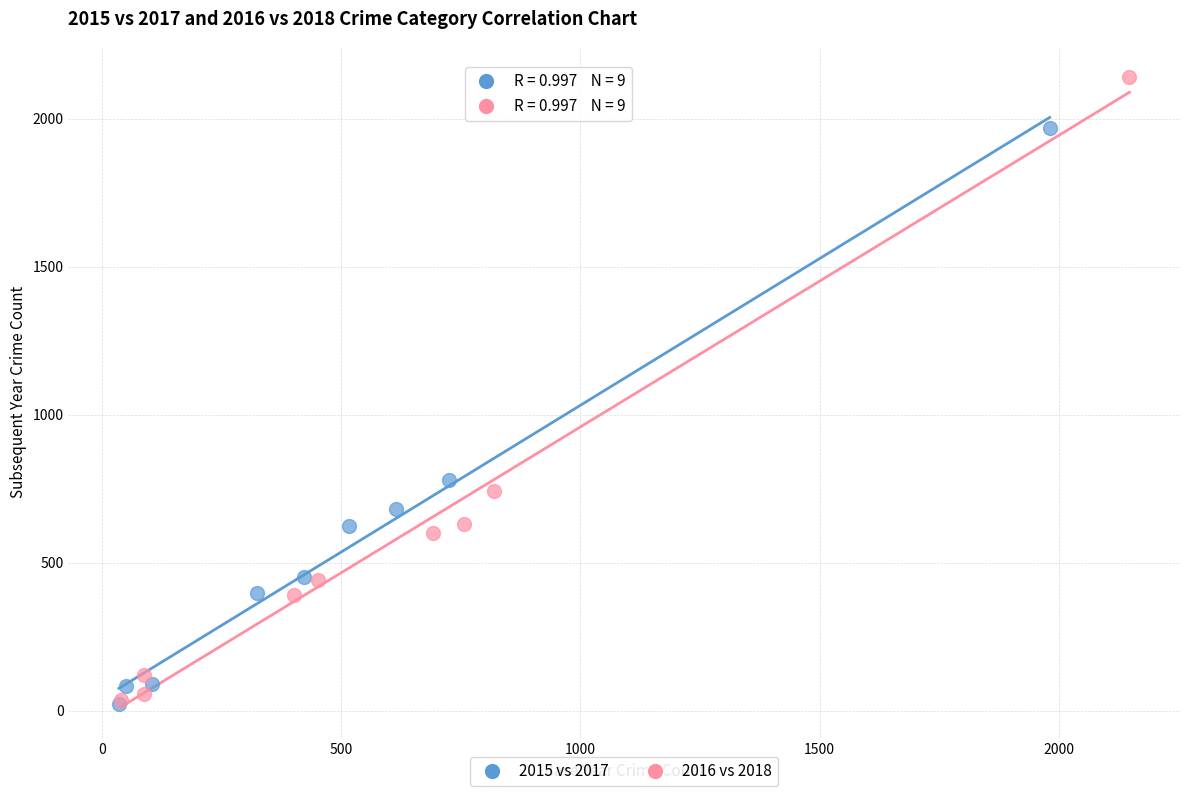

Which series has the largest Y range (max minus min)?

2016 vs 2018